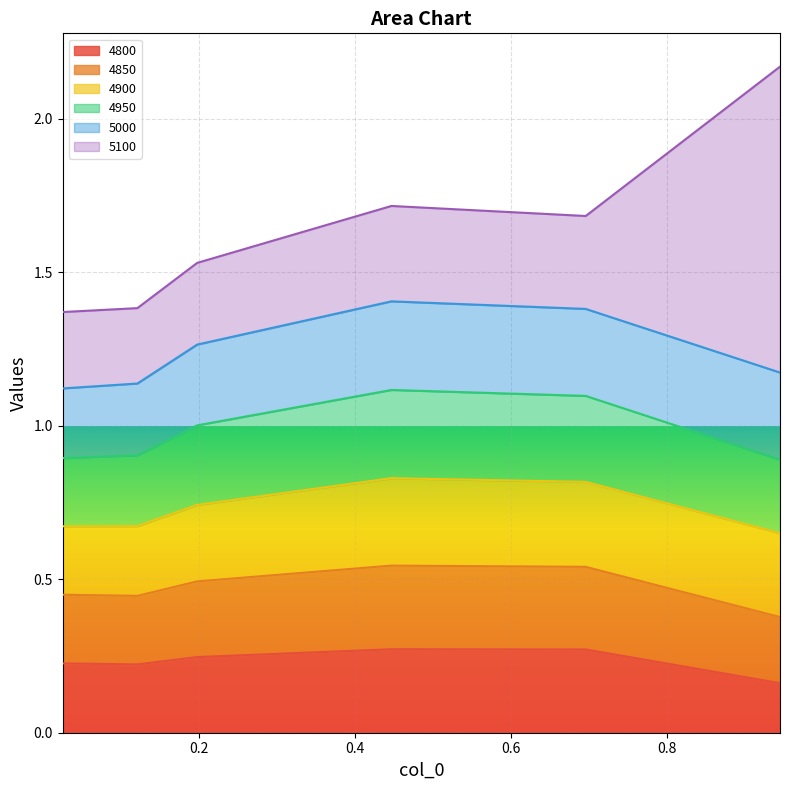

The value of 4950 at 0.4465753424657534 is 0.4. True or false?

False